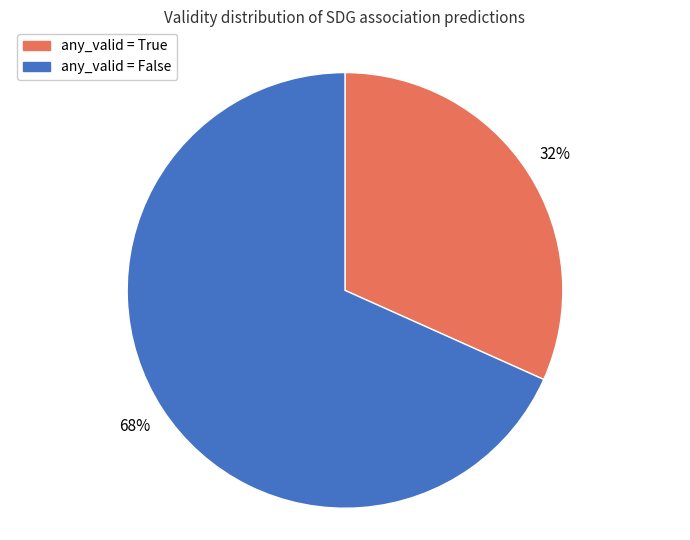

True or false: any_valid = False accounts for 68% of the total.

True